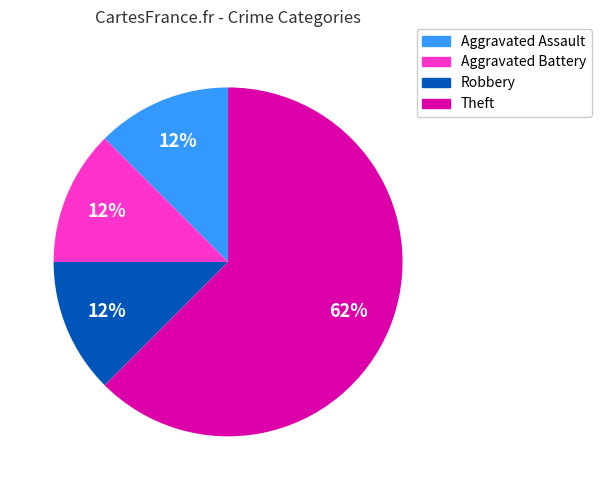

How many segments does this pie chart have?

4